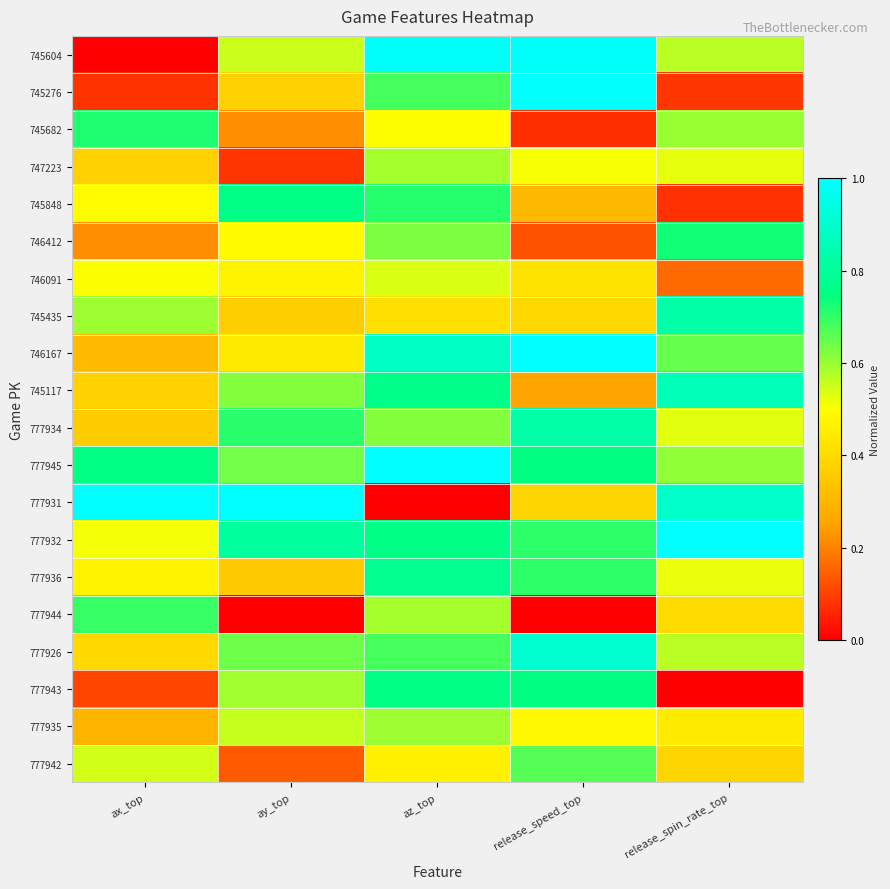

Reading left to right, what are all the values shown in this chart?

745604: ax_top=0.0	ay_top=0.6	az_top=1.0	release_speed_top=1.0	release_spin_rate_top=0.6
745276: ax_top=0.1	ay_top=0.4	az_top=0.7	release_speed_top=1.0	release_spin_rate_top=0.1
745682: ax_top=0.7	ay_top=0.2	az_top=0.5	release_speed_top=0.1	release_spin_rate_top=0.6
747223: ax_top=0.4	ay_top=0.1	az_top=0.6	release_speed_top=0.5	release_spin_rate_top=0.5
745848: ax_top=0.5	ay_top=0.8	az_top=0.7	release_speed_top=0.3	release_spin_rate_top=0.1
746412: ax_top=0.2	ay_top=0.5	az_top=0.6	release_speed_top=0.1	release_spin_rate_top=0.7
746091: ax_top=0.5	ay_top=0.5	az_top=0.5	release_speed_top=0.4	release_spin_rate_top=0.2
745435: ax_top=0.6	ay_top=0.4	az_top=0.4	release_speed_top=0.4	release_spin_rate_top=0.8
746167: ax_top=0.3	ay_top=0.4	az_top=0.9	release_speed_top=1.0	release_spin_rate_top=0.7
745117: ax_top=0.4	ay_top=0.6	az_top=0.8	release_speed_top=0.3	release_spin_rate_top=0.9
777934: ax_top=0.4	ay_top=0.7	az_top=0.6	release_speed_top=0.8	release_spin_rate_top=0.5
777945: ax_top=0.8	ay_top=0.6	az_top=1.0	release_speed_top=0.8	release_spin_rate_top=0.6
777931: ax_top=1.0	ay_top=1.0	az_top=0.0	release_speed_top=0.4	release_spin_rate_top=0.9
777932: ax_top=0.5	ay_top=0.8	az_top=0.8	release_speed_top=0.7	release_spin_rate_top=1.0
777936: ax_top=0.5	ay_top=0.4	az_top=0.8	release_speed_top=0.7	release_spin_rate_top=0.5
777944: ax_top=0.7	ay_top=0.0	az_top=0.6	release_speed_top=0.0	release_spin_rate_top=0.4
777926: ax_top=0.4	ay_top=0.6	az_top=0.7	release_speed_top=0.9	release_spin_rate_top=0.6
777943: ax_top=0.1	ay_top=0.6	az_top=0.8	release_speed_top=0.8	release_spin_rate_top=0.0
777935: ax_top=0.3	ay_top=0.6	az_top=0.6	release_speed_top=0.5	release_spin_rate_top=0.4
777942: ax_top=0.5	ay_top=0.1	az_top=0.5	release_speed_top=0.7	release_spin_rate_top=0.4